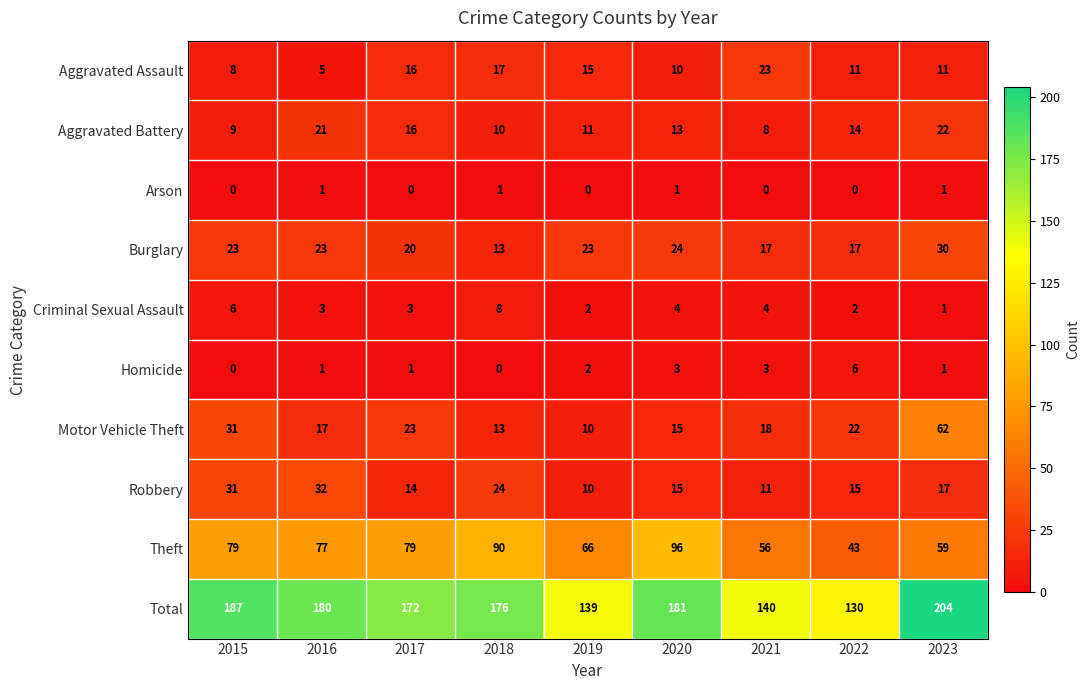

What is the total value across all series at 2017?

344